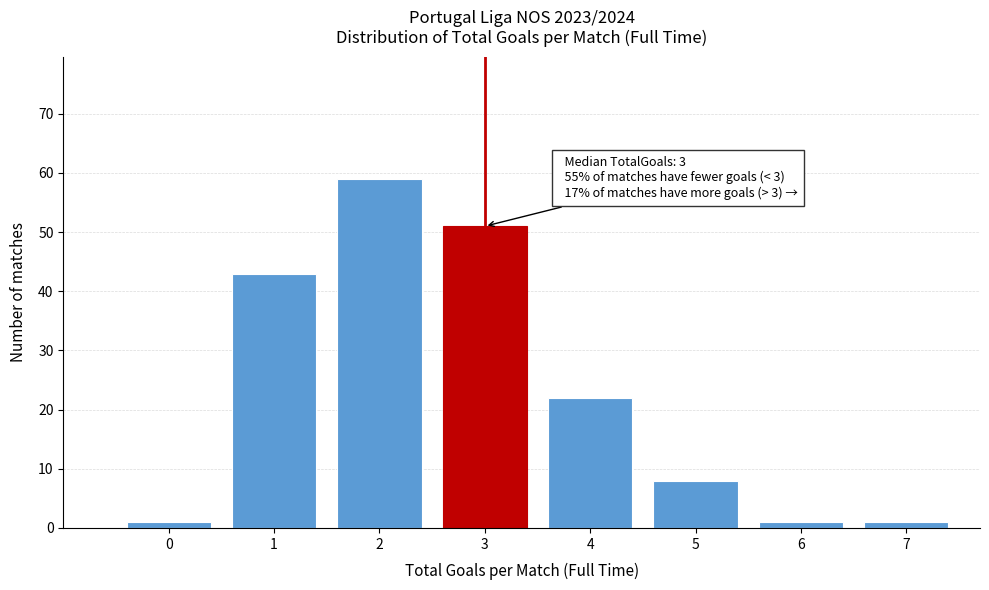

Reading left to right, transcribe all the data shown in this chart.

1	43	59	51	22	8	1	1